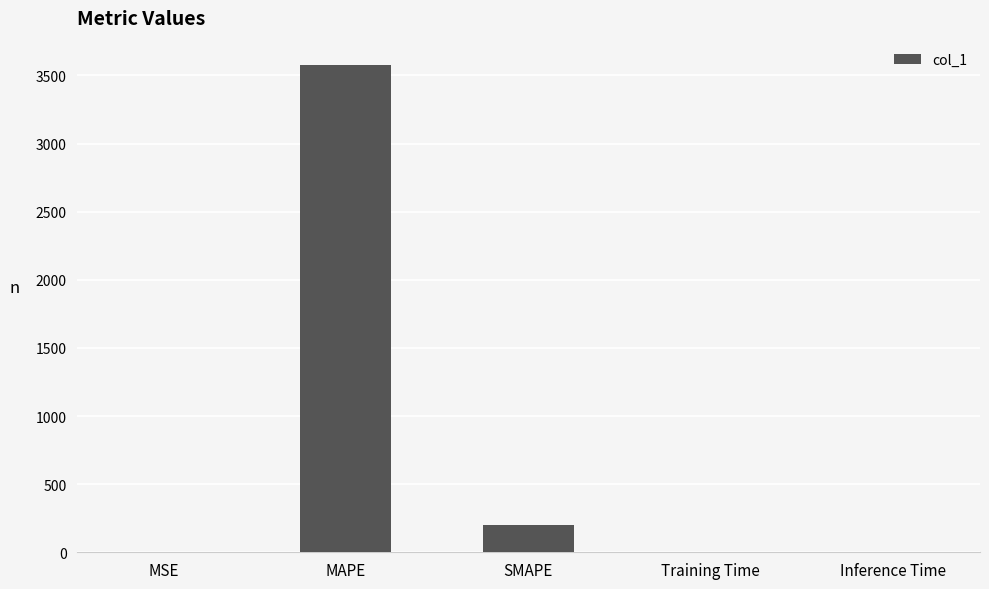

Is it true that the value at MSE is 0.0?

True